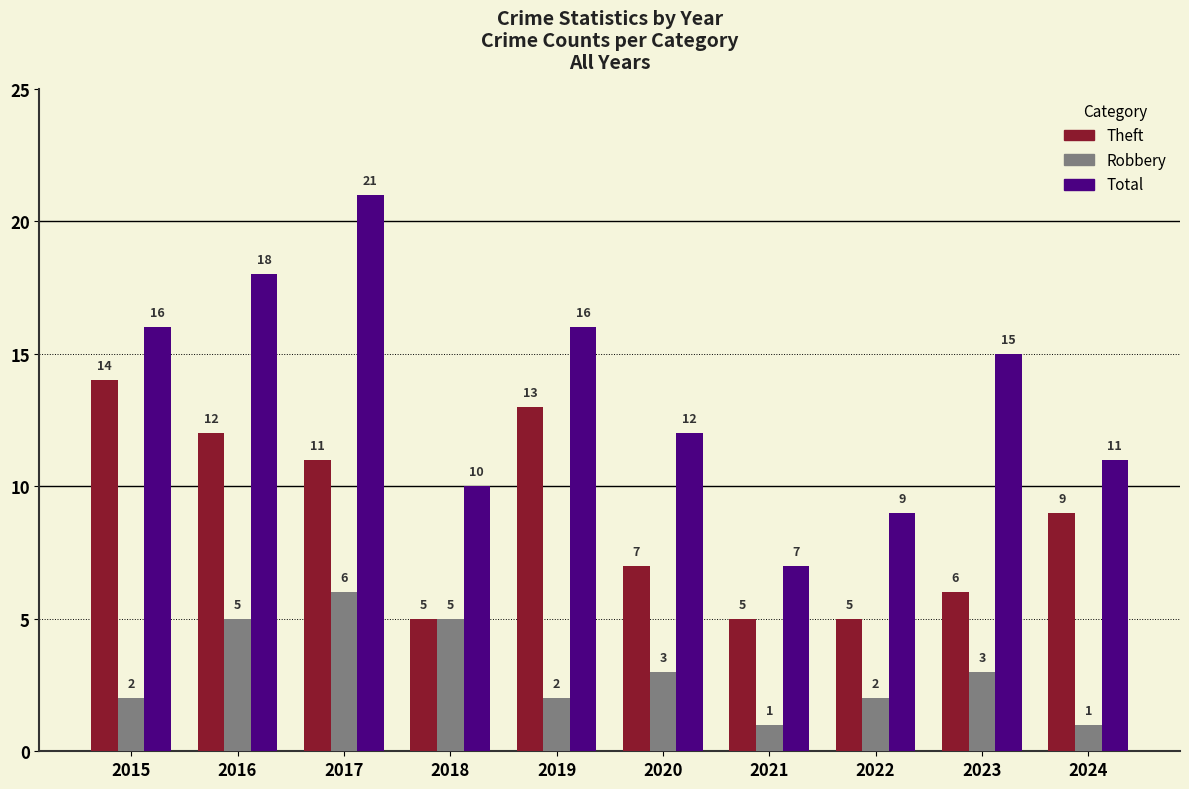

Is the value of Total at 2022 greater than the value of Theft at 2022?

Yes